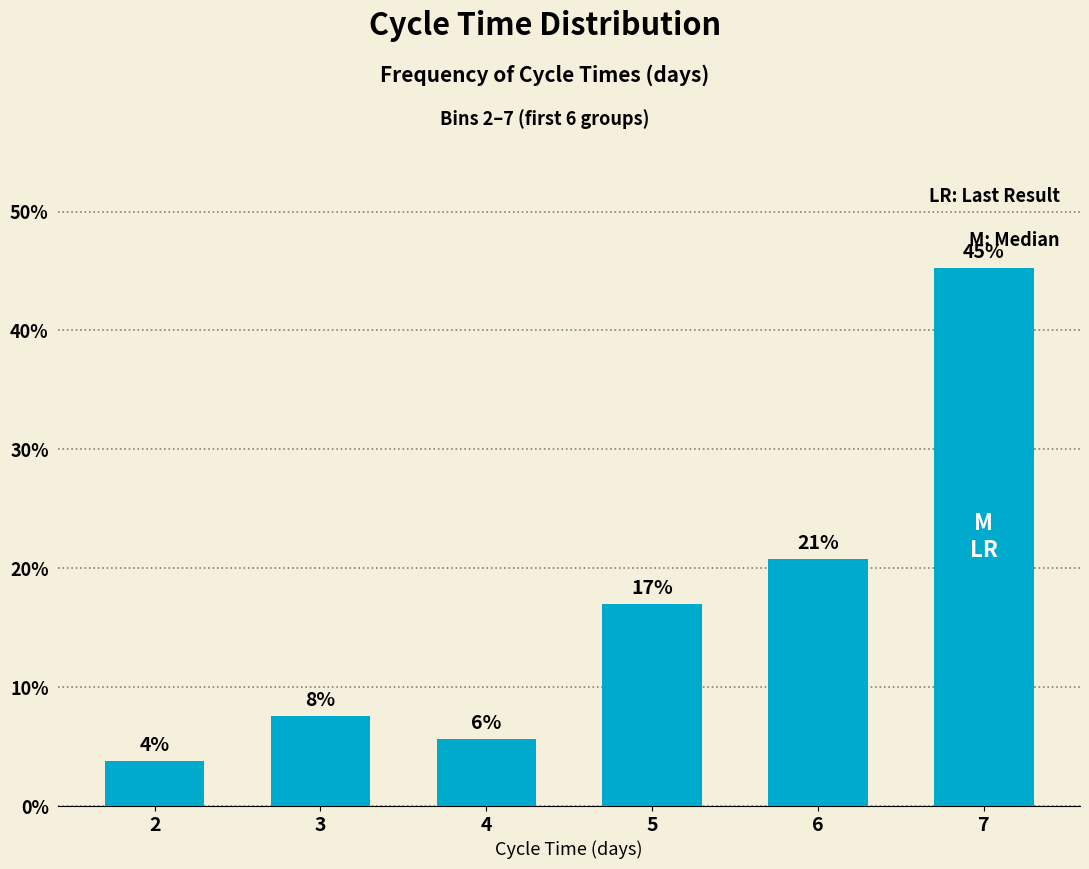

Does the chart contain any negative values?

No